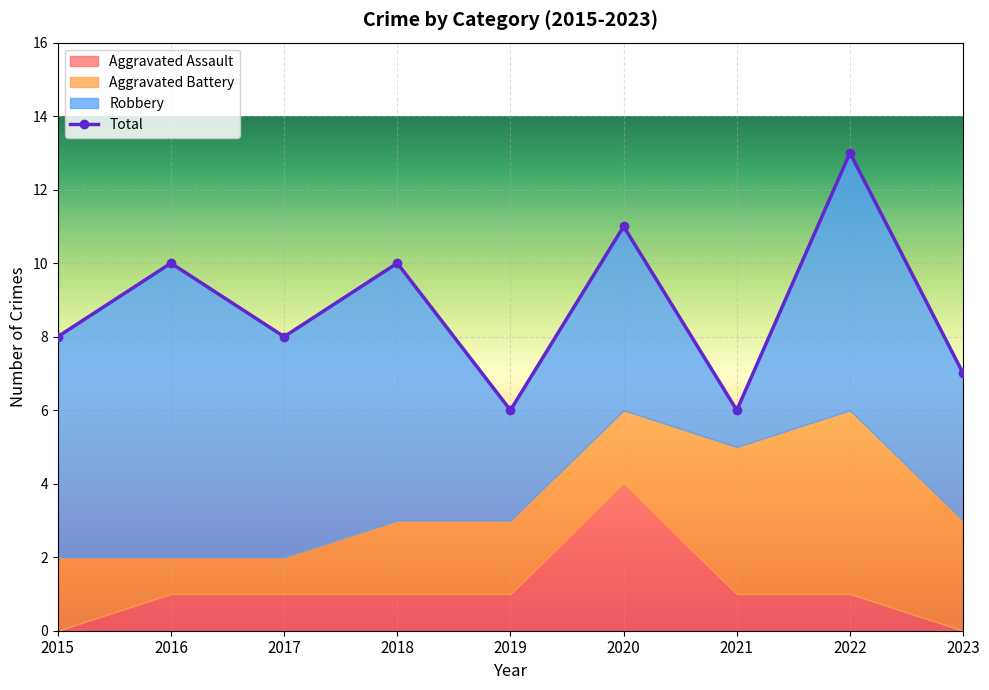

Read the value at 2016.

10